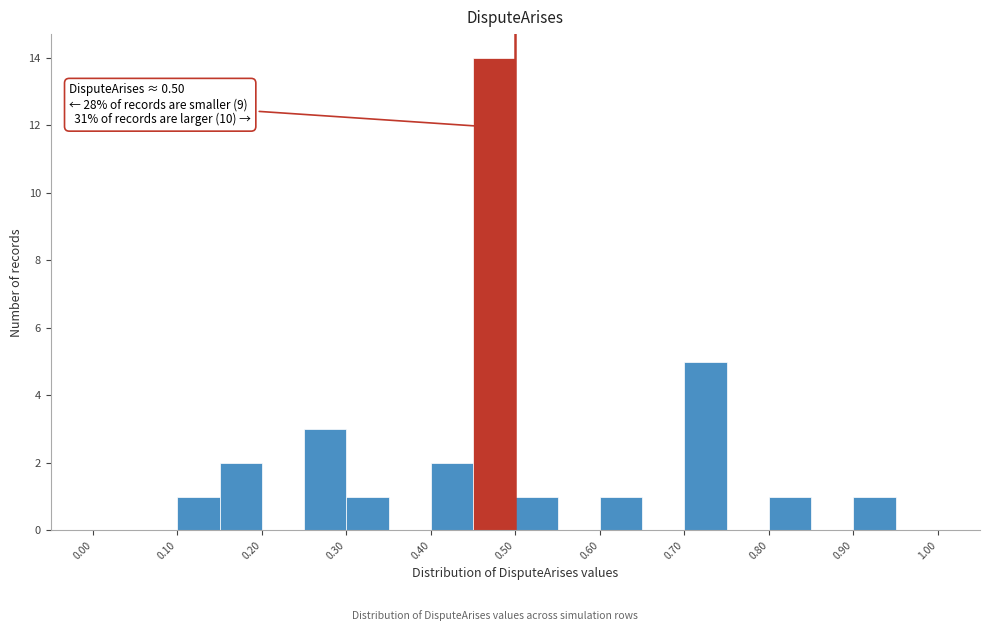

Which range on the x-axis has the tallest bar?

0.45 to 0.50